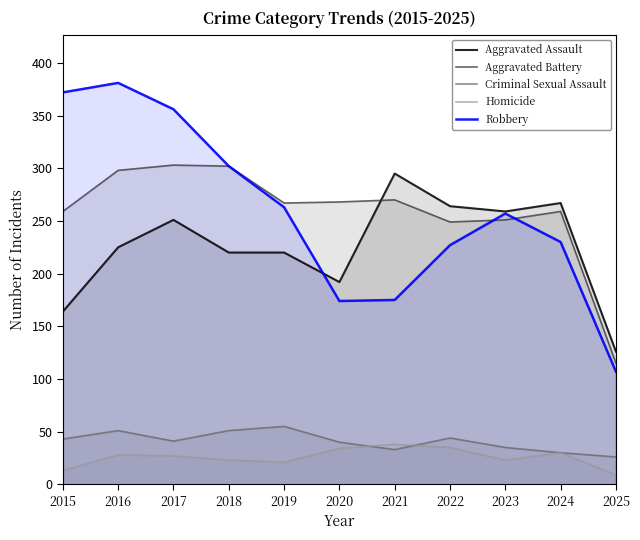

Rank the series at 2018 from highest to lowest value.

Aggravated Battery, Robbery, Aggravated Assault, Criminal Sexual Assault, Homicide